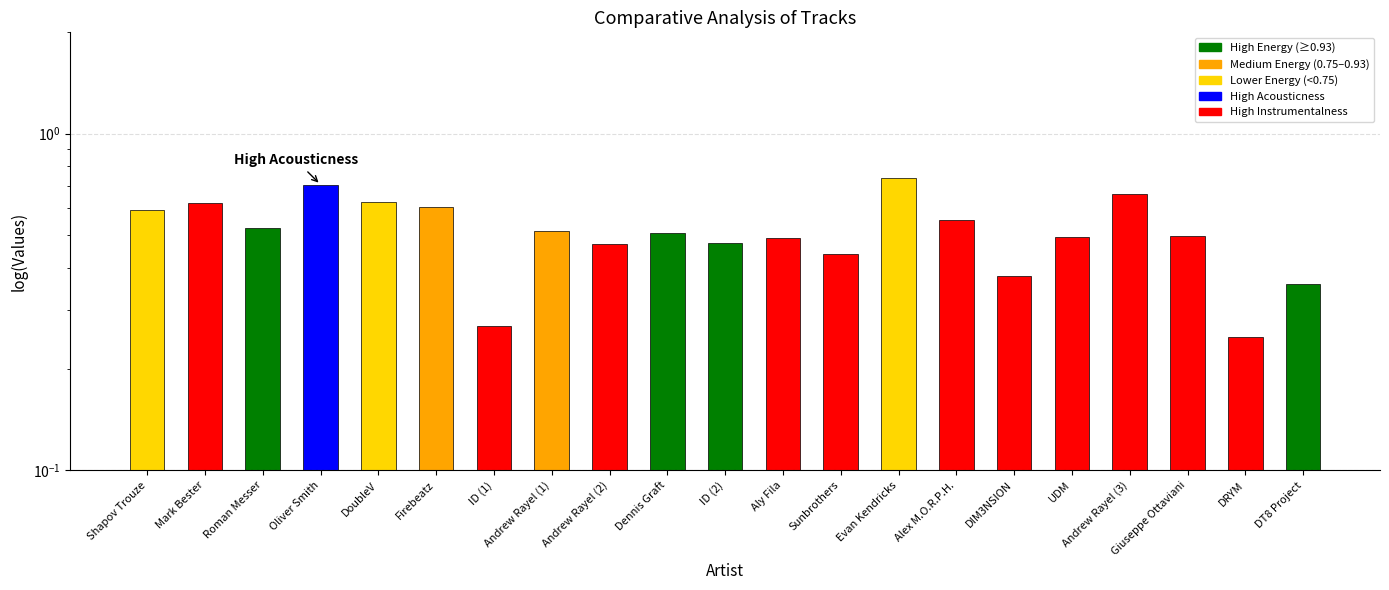

Reading right to left, transcribe all the data shown in this chart.

0.4	0.2	0.5	0.7	0.5	0.4	0.6	0.7	0.4	0.5	0.5	0.5	0.5	0.5	0.3	0.6	0.6	0.7	0.5	0.6	0.6